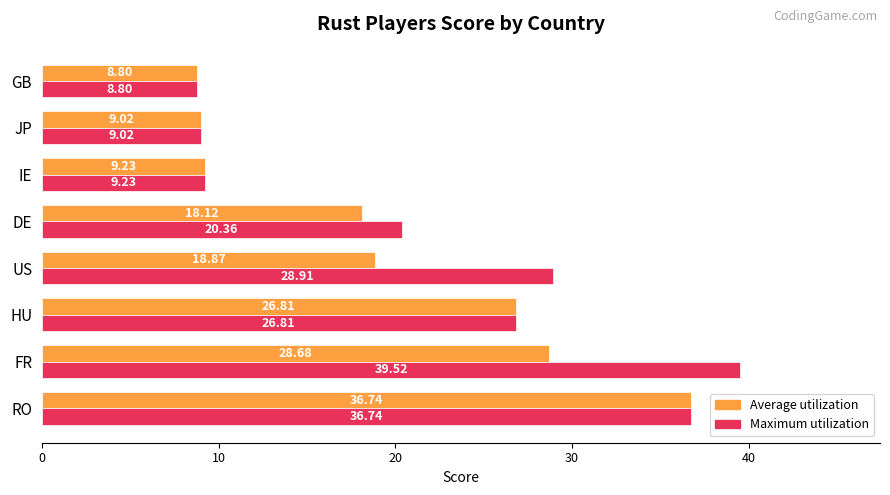

List the labels in order of Average utilization value, largest first.

RO, FR, HU, US, DE, IE, JP, GB